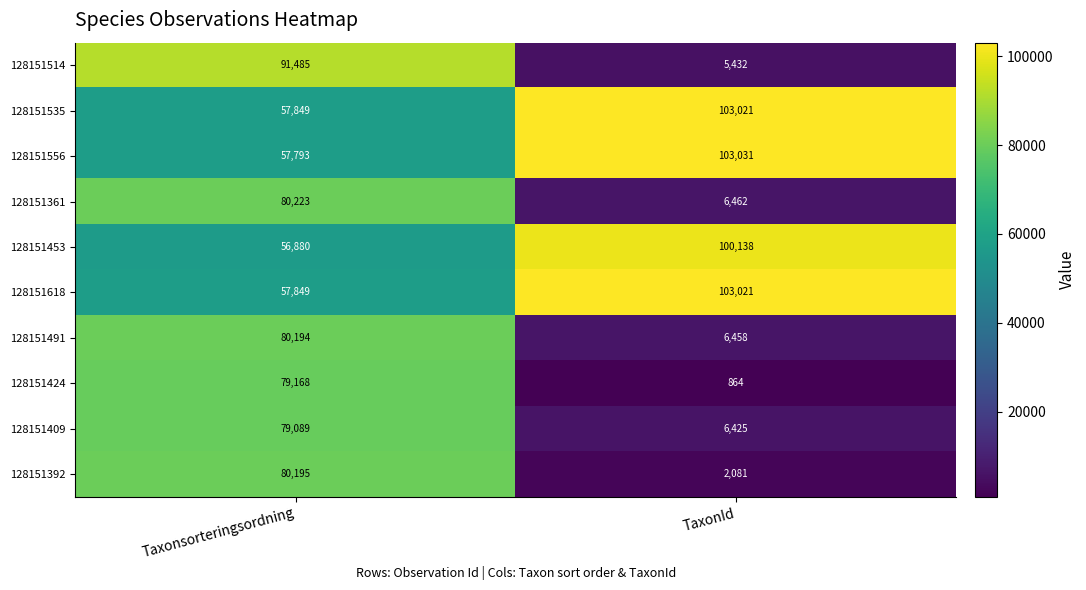

Read the 128151361 value at Taxonsorteringsordning, to the nearest 100.

80200